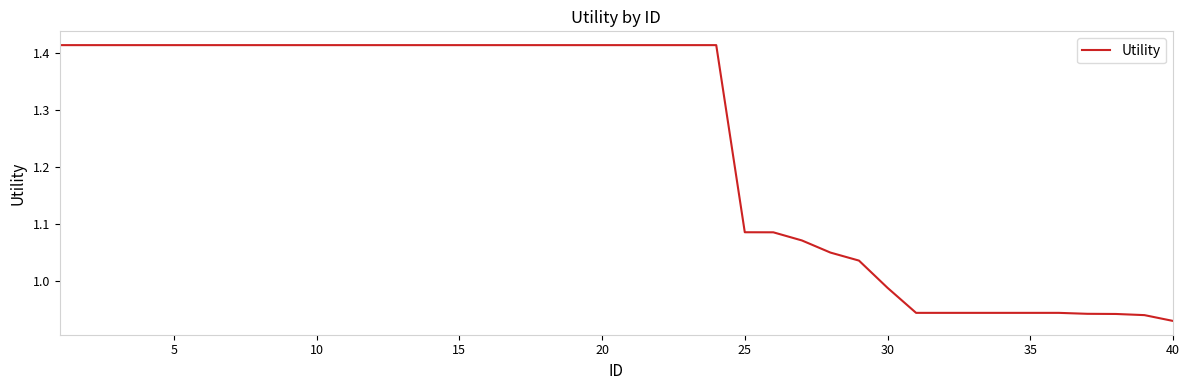

Does the chart have visible grid lines?

No